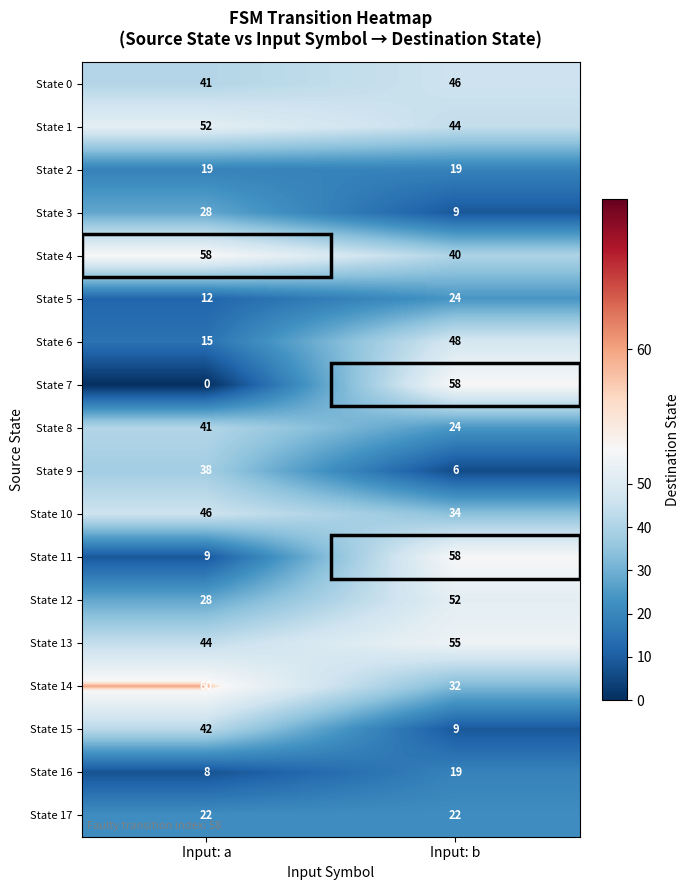

At how many categories does at least one series exceed 33?

2